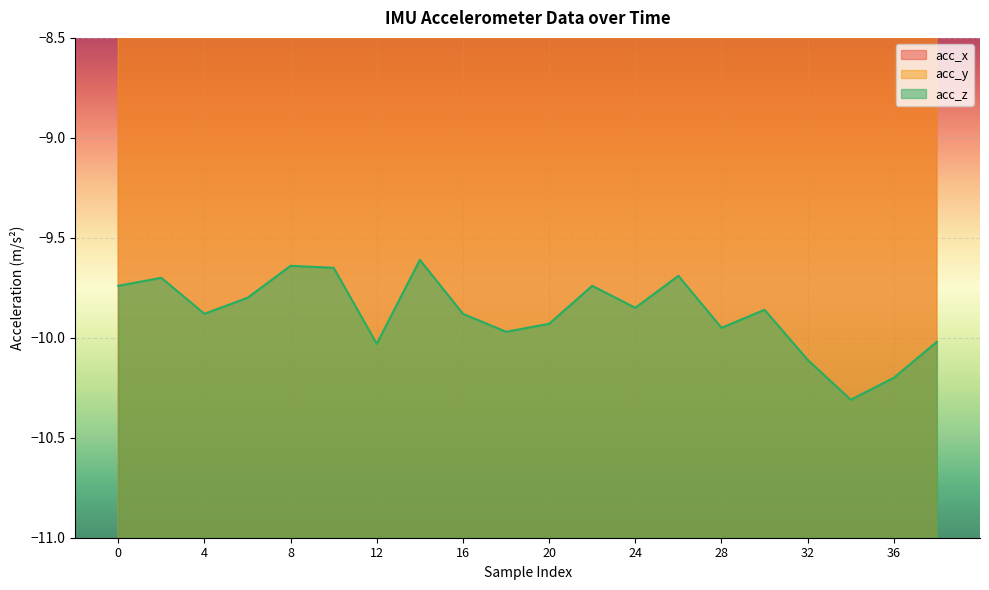

Which category has the lowest value in the acc_y series?

22